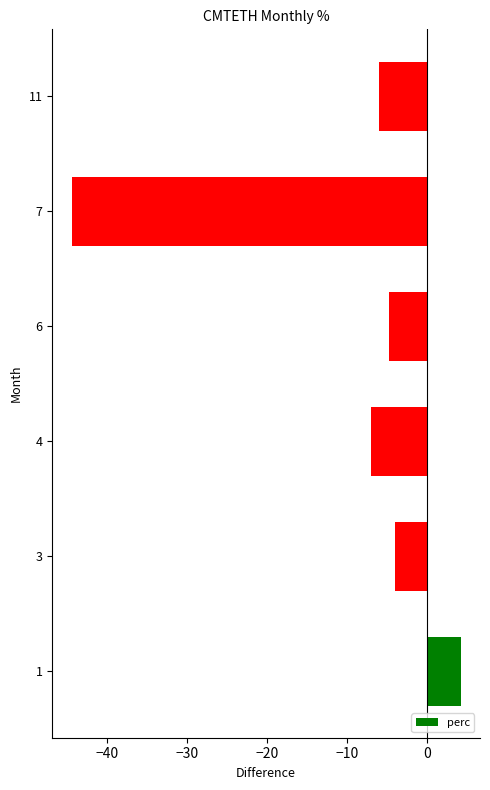

Are the bars grouped side by side (vs. stacked)?

No